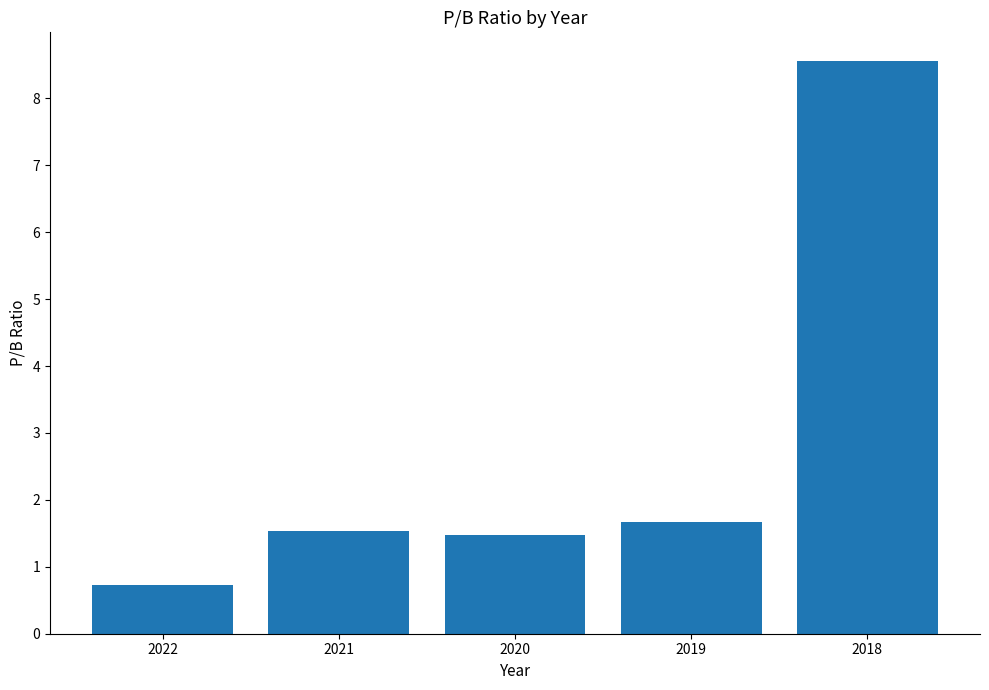

What is the value of the 3rd bar from the left?

1.5